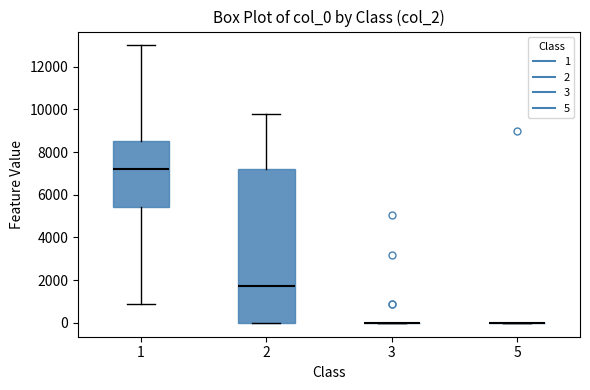

Reading left to right, read every box against the y-axis: the position of its median line, the range the box covers, and the ends of its whiskers. The values are not printed on the chart, so give them approximately, as read against the axis.

1: median 7200, box 5400 to 8600, whiskers 1000 to 13000
2: median 1800, box 0 to 7200, whiskers 0 to 9800
3: box collapsed to a line at 0, whiskers 0 to 0
5: box collapsed to a line at 0, whiskers 0 to 0